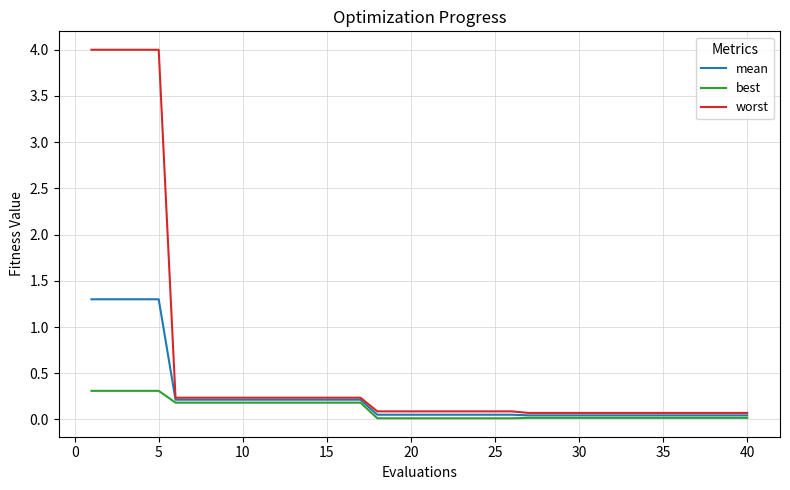

Which series has the largest range (max minus min)?

worst